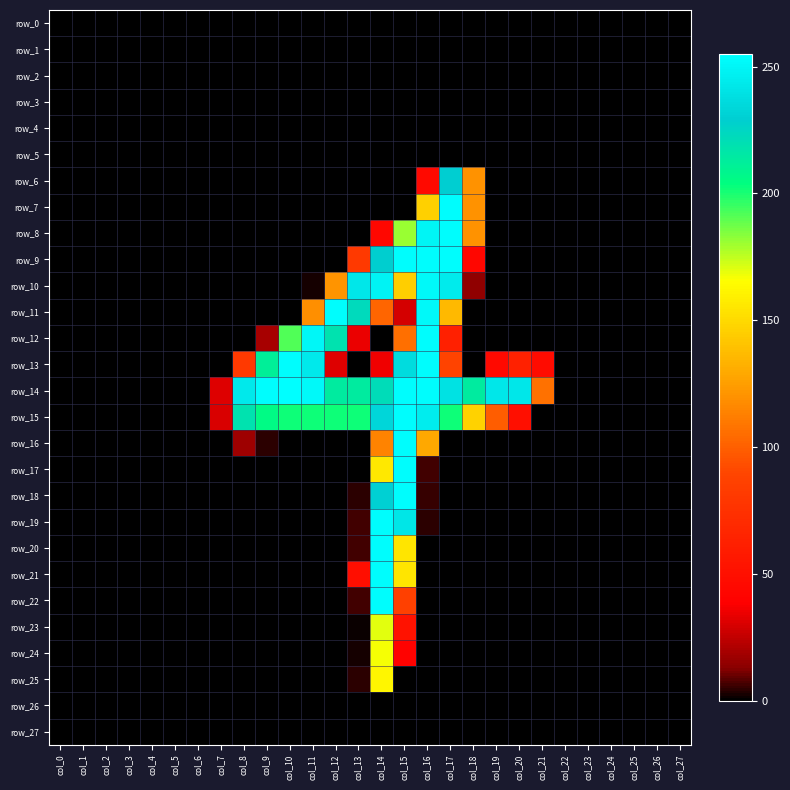

What is the difference between the highest and lowest values at col_18?

214